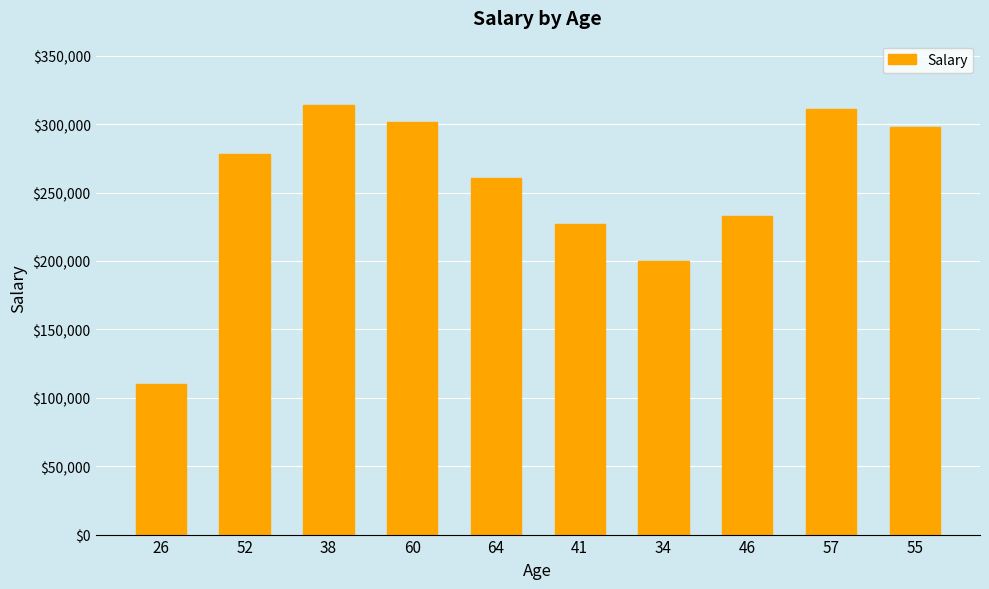

True or false: the data shows 233000 at 46.

True